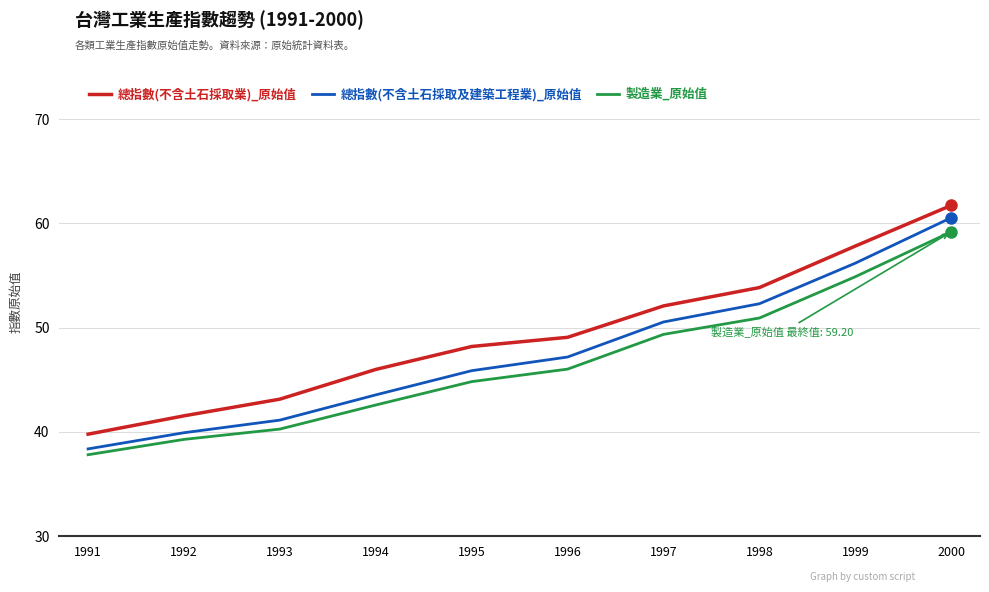

What is the difference between the 總指數(不含土石採取業)_原始值 values at 1999 and 2000?

3.9